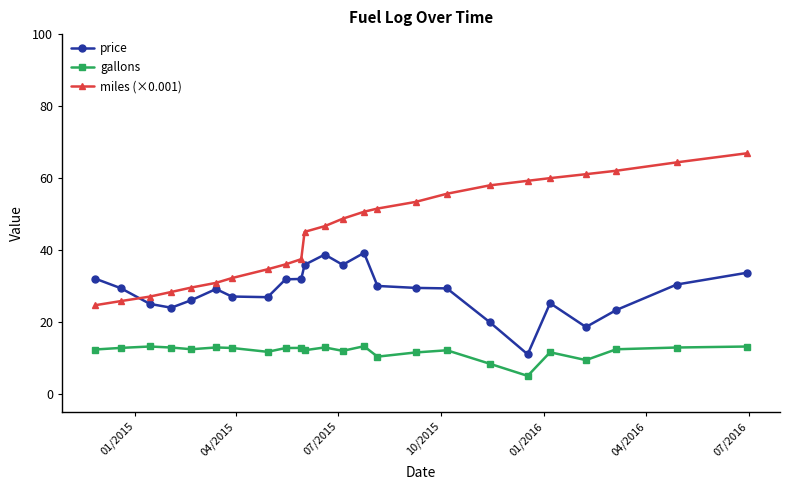

Is this an area chart (filled region under the line)?

No